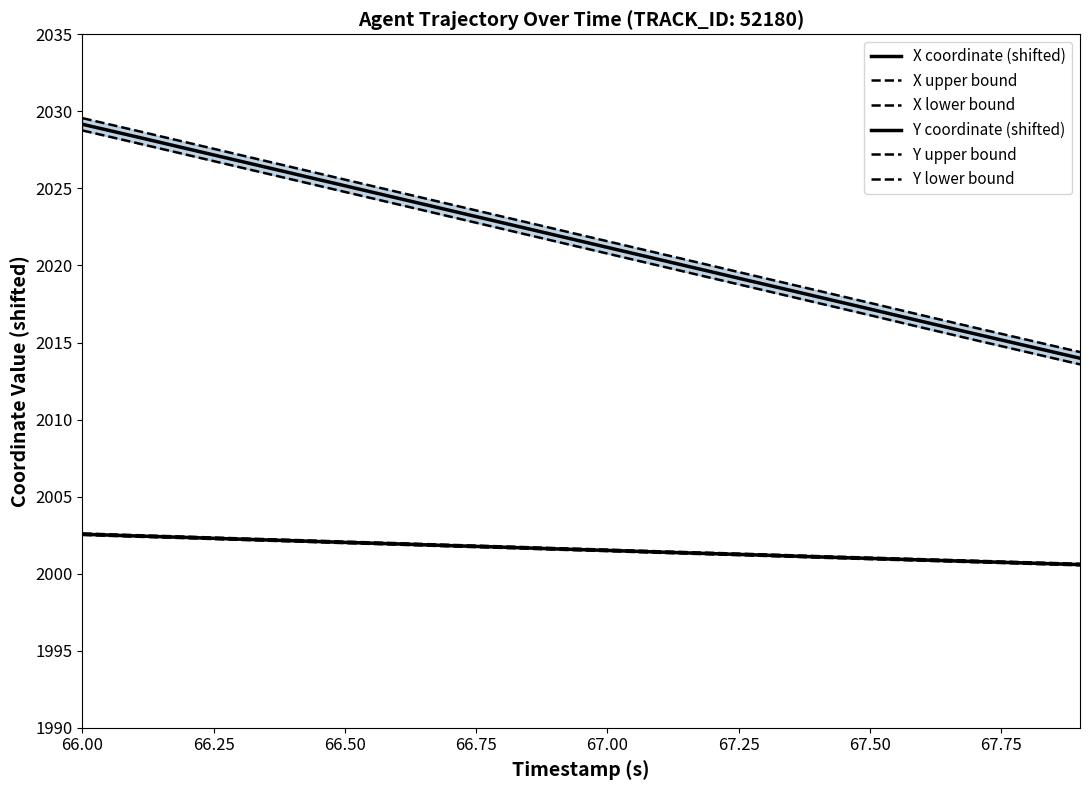

At which category is the sum across all series the highest?

66.00